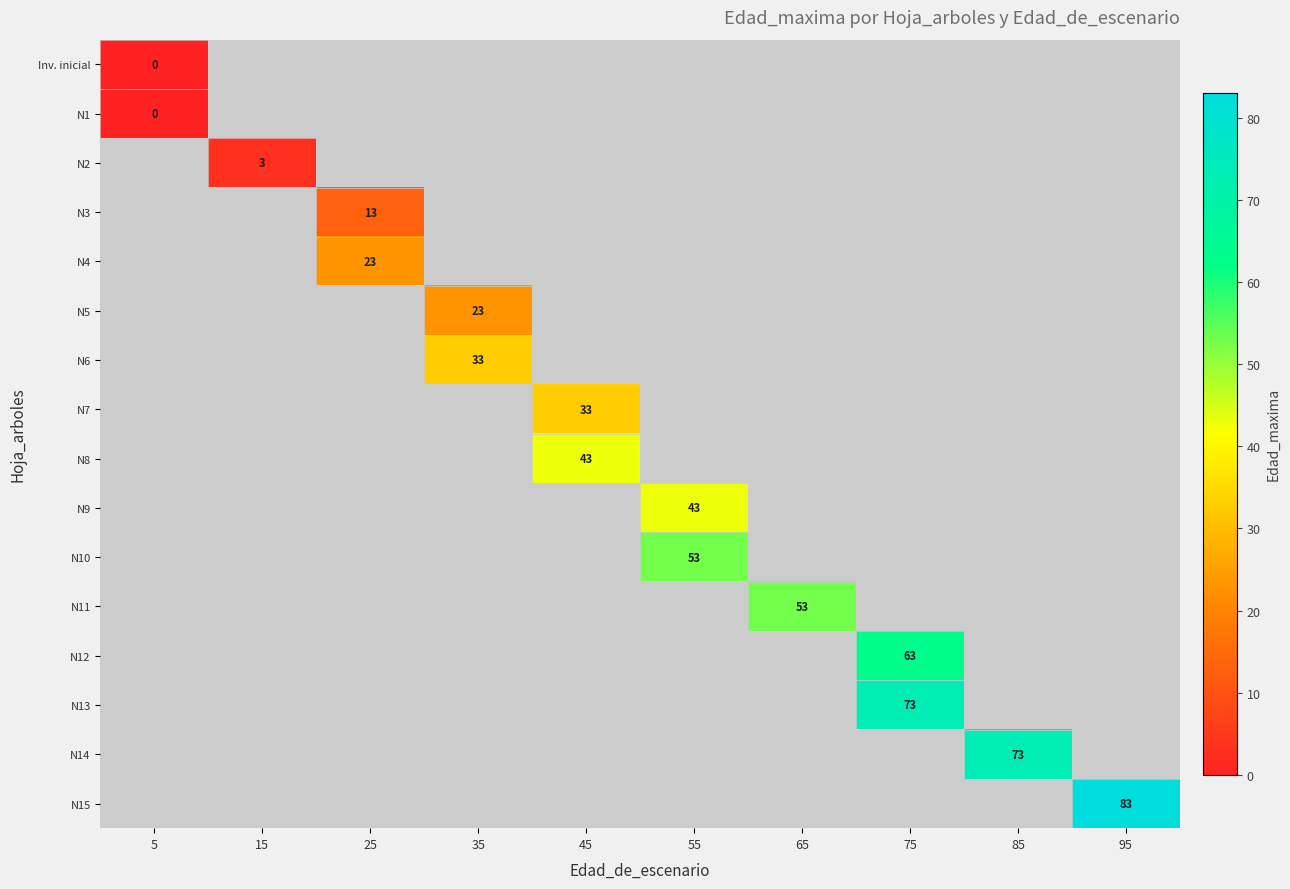

List the series in order of their peak value, highest first.

N15, N13, N14, N12, N10, N11, N8, N9, N6, N7, N4, N5, N3, N2, Inv. inicial, N1